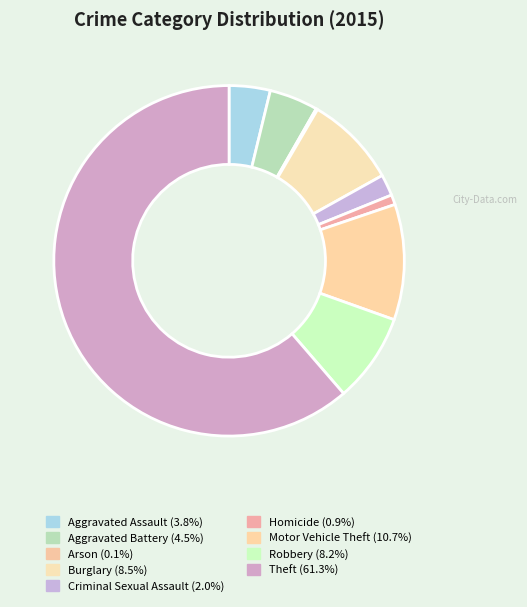

How many slices are in this pie chart?

9